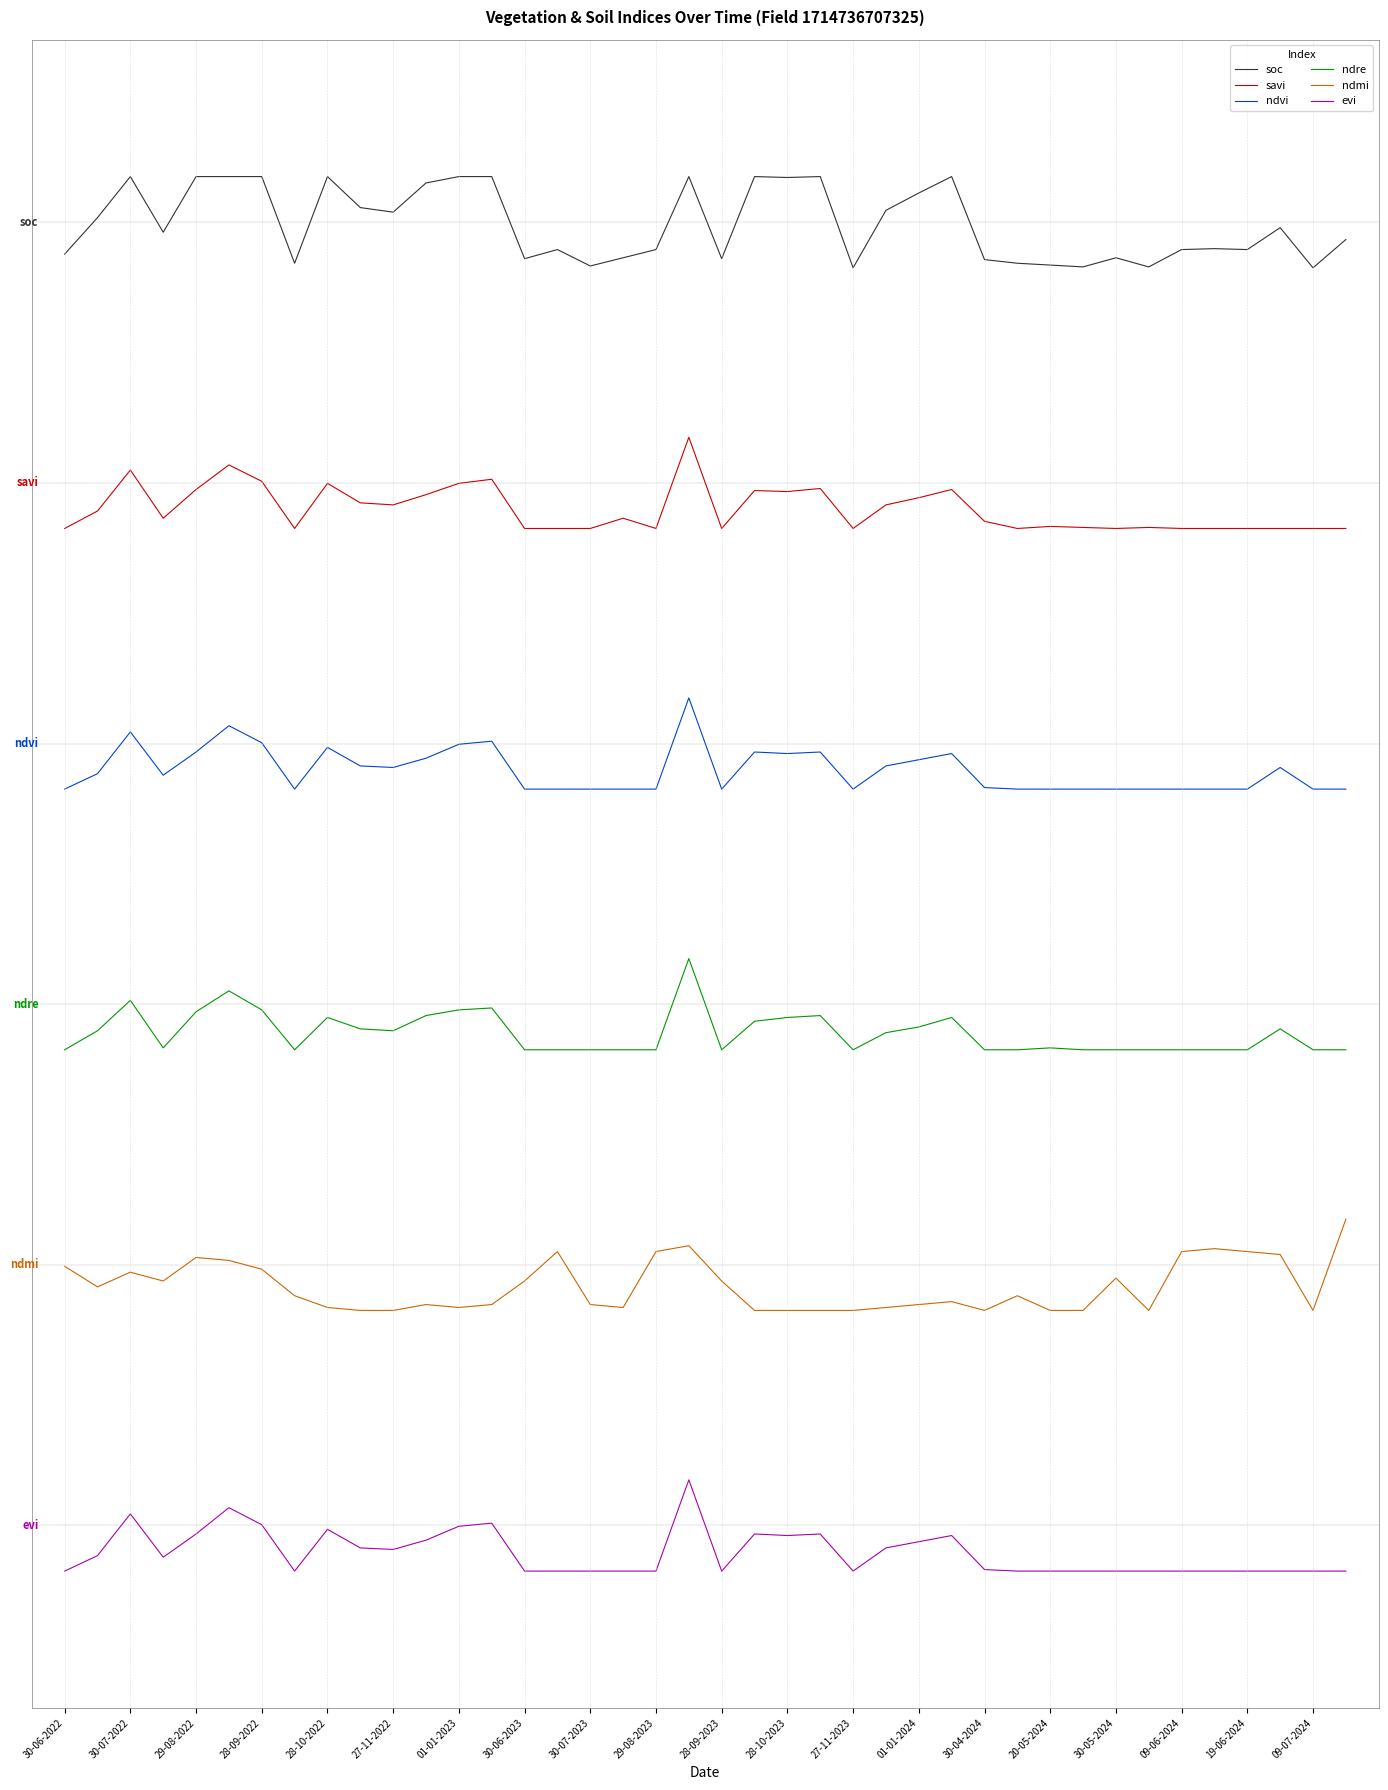

What are all the series names shown in the legend?

soc, savi, ndvi, ndre, ndmi, evi